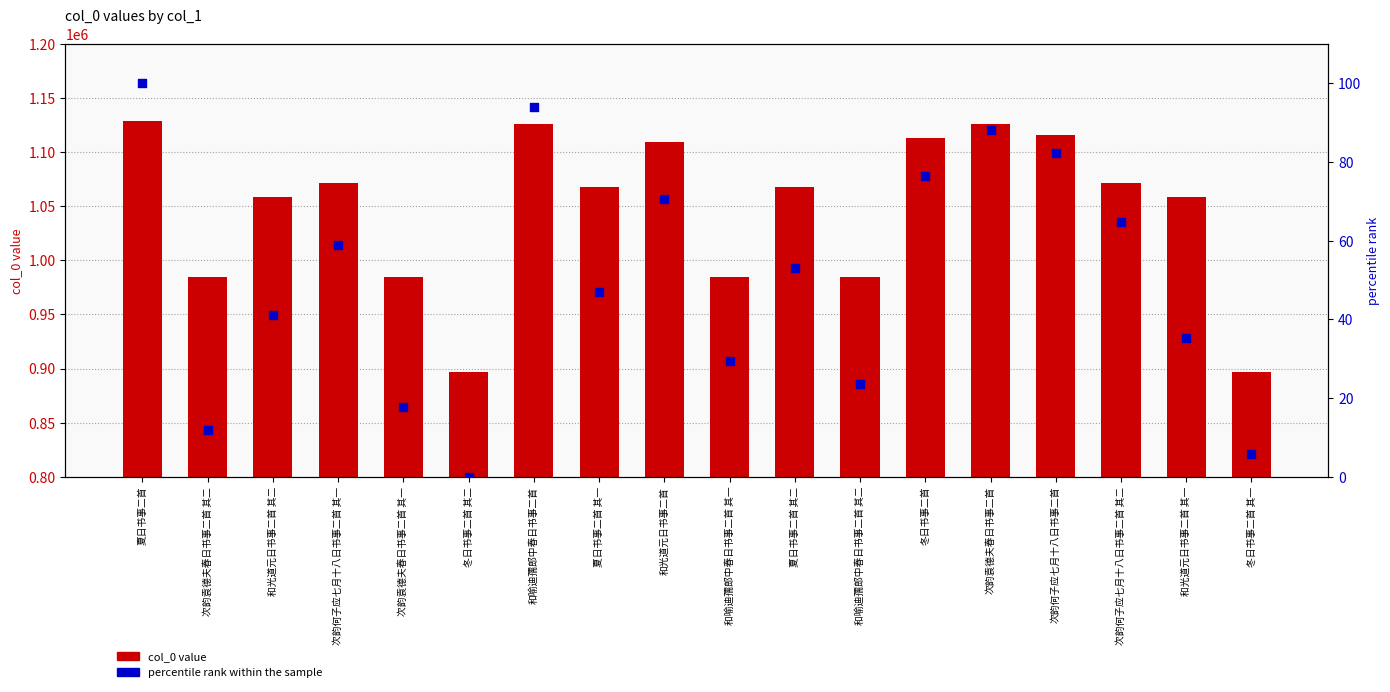

Which series has the largest total across all categories?

col_0 value